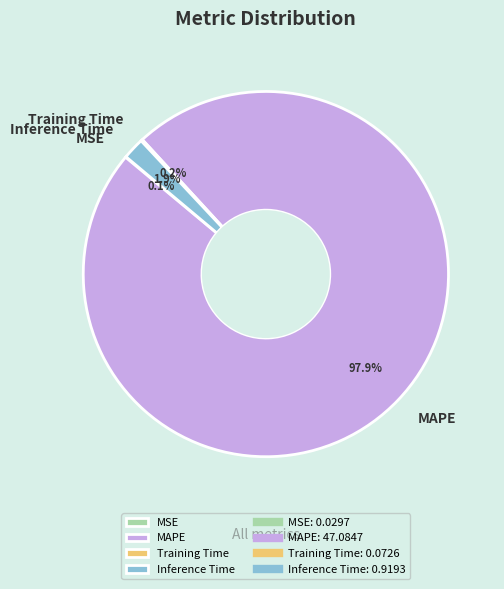

How much of the chart is everything except Inference Time?

98.1%